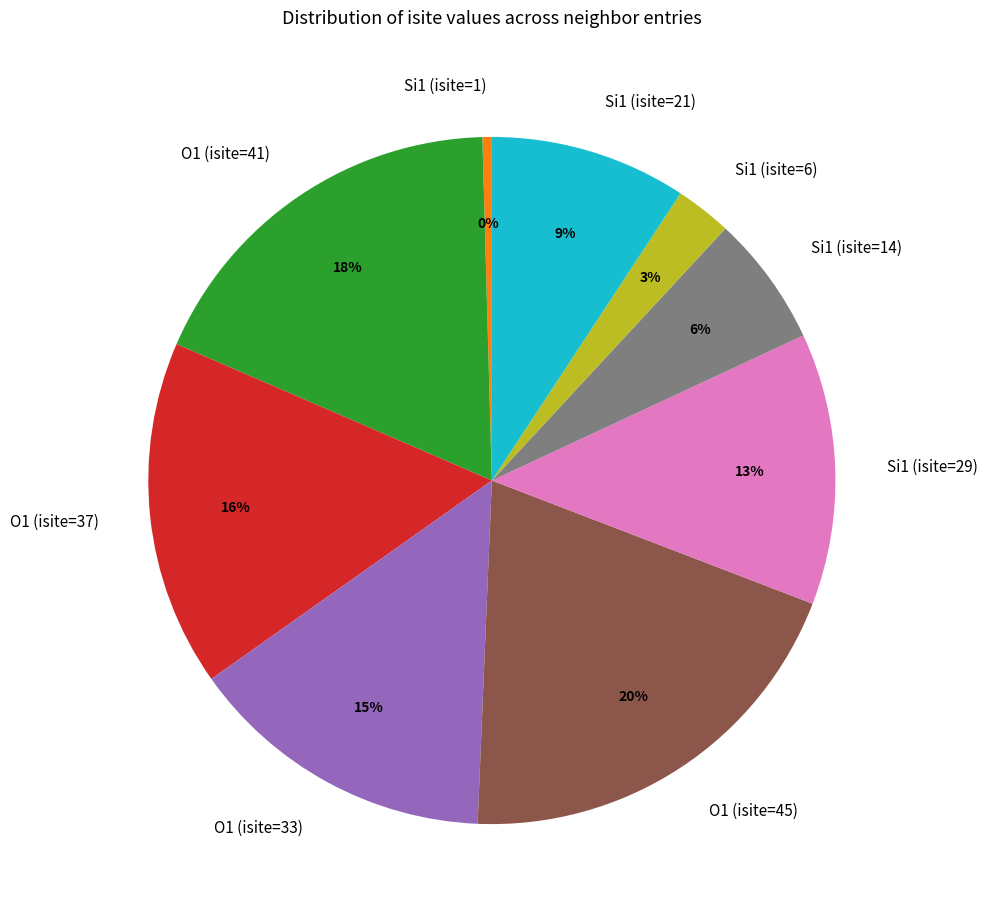

To the nearest percent, what is the combined percentage of O1 (isite=37) and Si1 (isite=14)?

22%